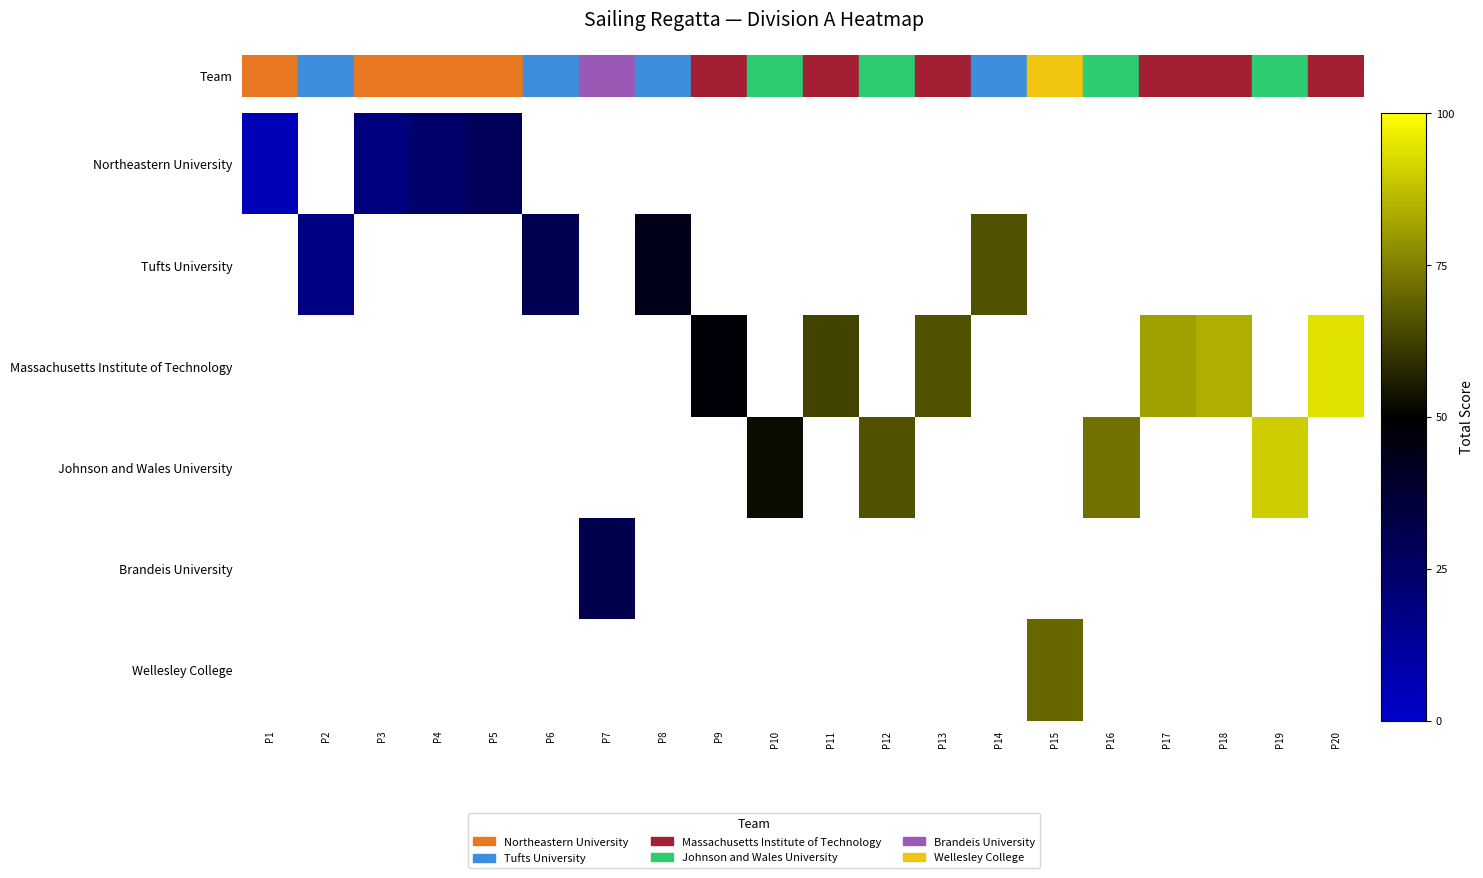

Rank the series by their average value, from lowest to highest.

Northeastern University, Tufts University, Massachusetts Institute of Technology, Johnson and Wales University, Brandeis University, Wellesley College